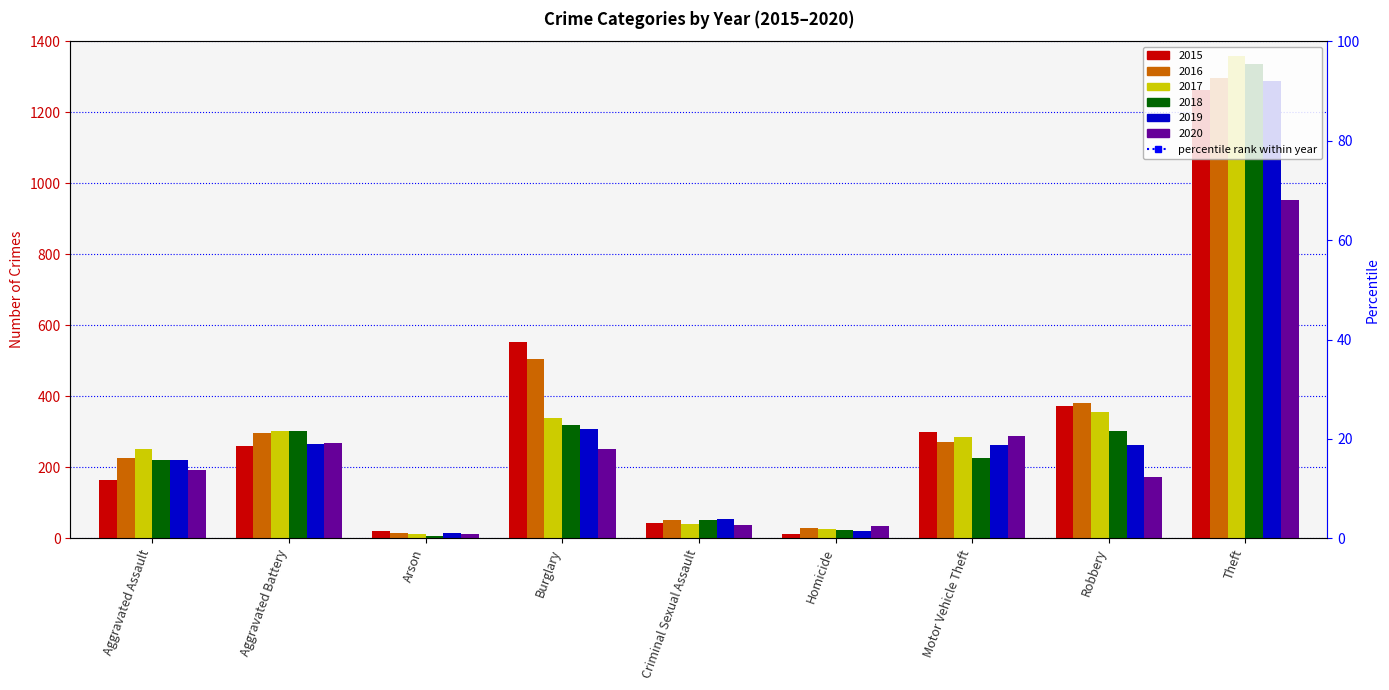

What is the difference between the maximum and minimum values in the 2017 series?

1347